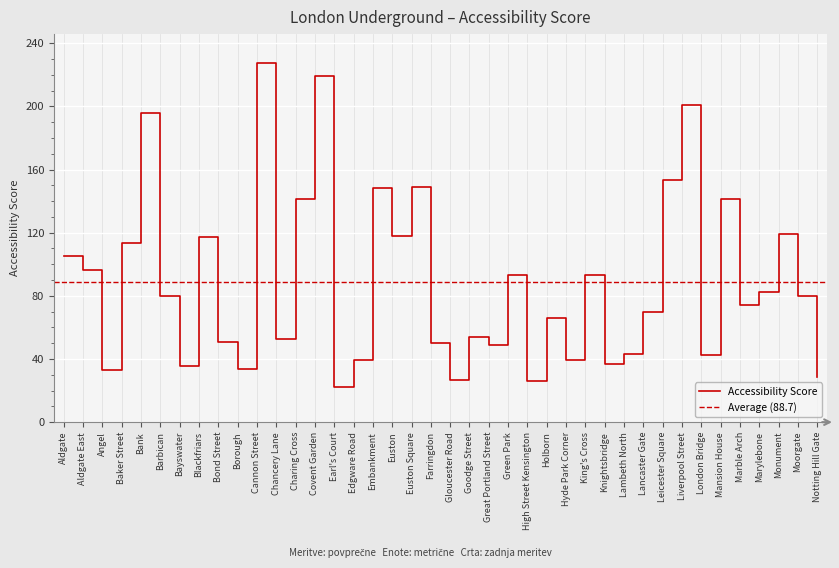

What is the label of the 40th point from the right?

Aldgate